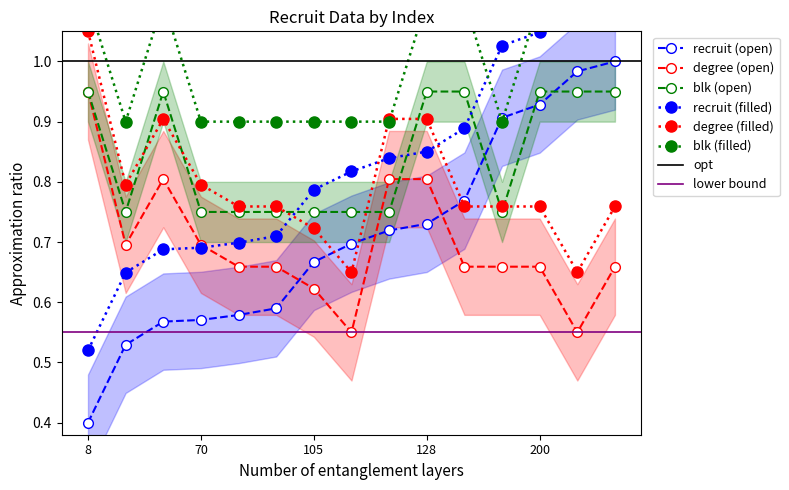

True or false: blk and recruit intersect in this chart.

True